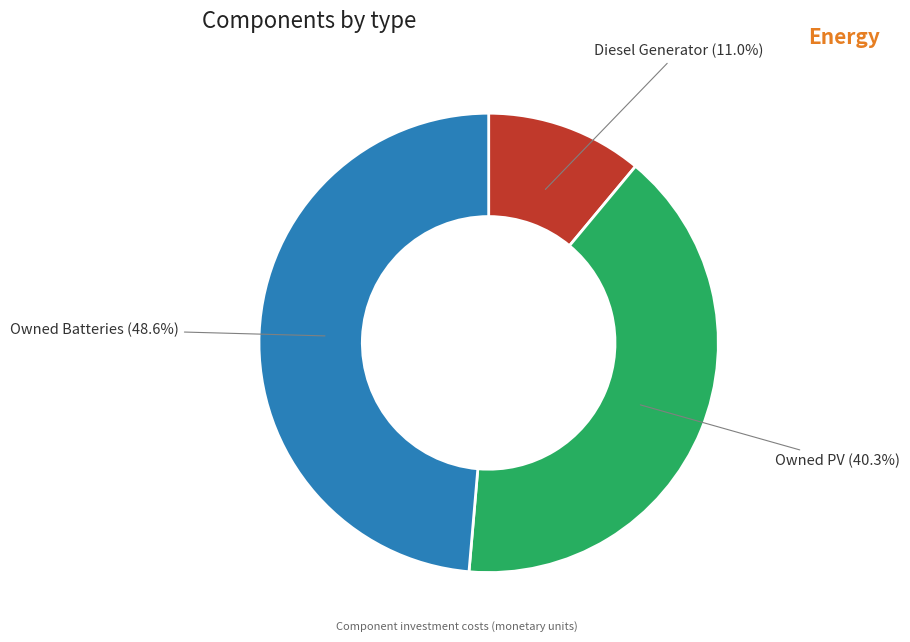

To the nearest percent, what percentage of the pie is Owned Batteries?

49%